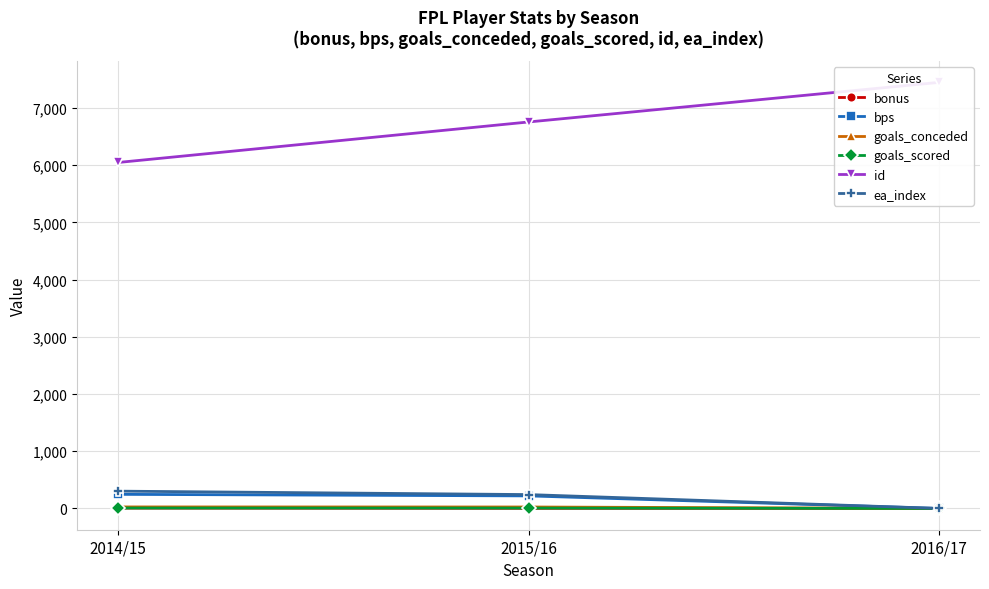

How many lines are shown in the chart?

6